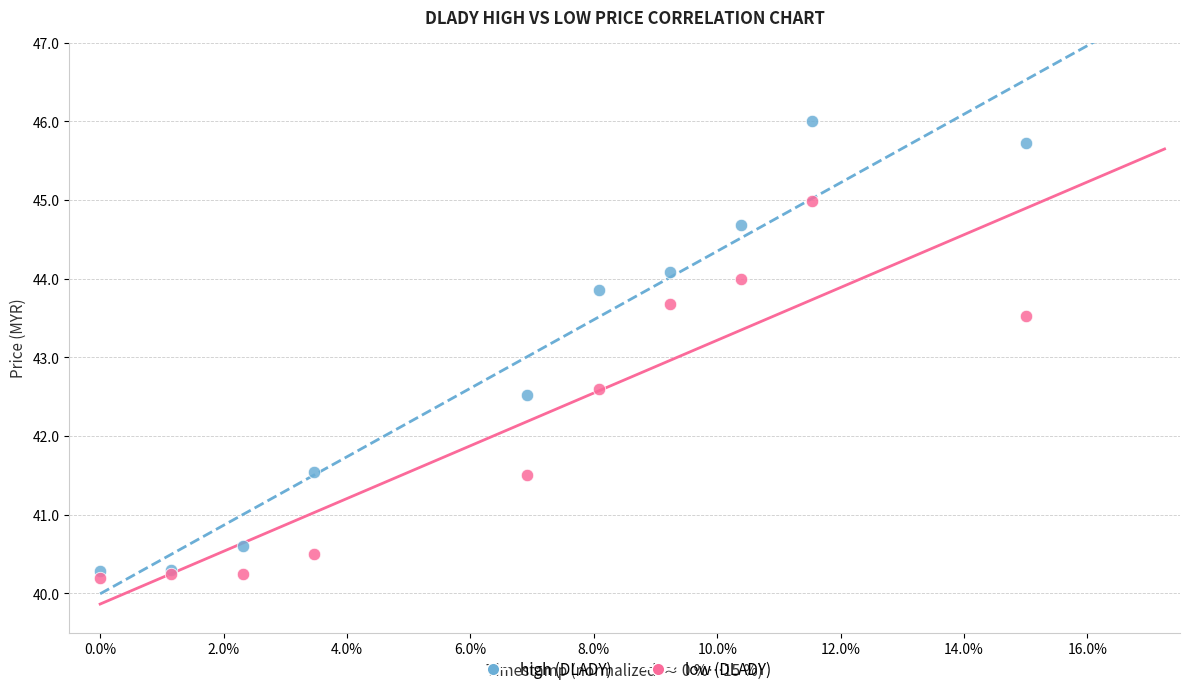

Across all series, what Y value is closest to 43?

42.6